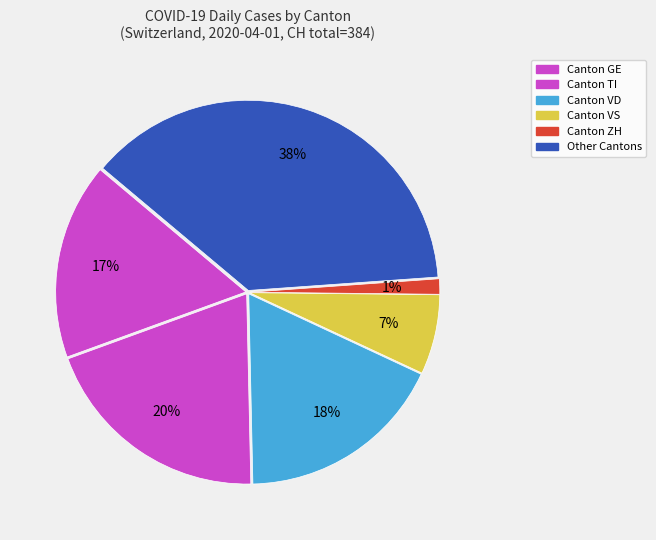

What is the largest slice in the pie chart?

Other Cantons